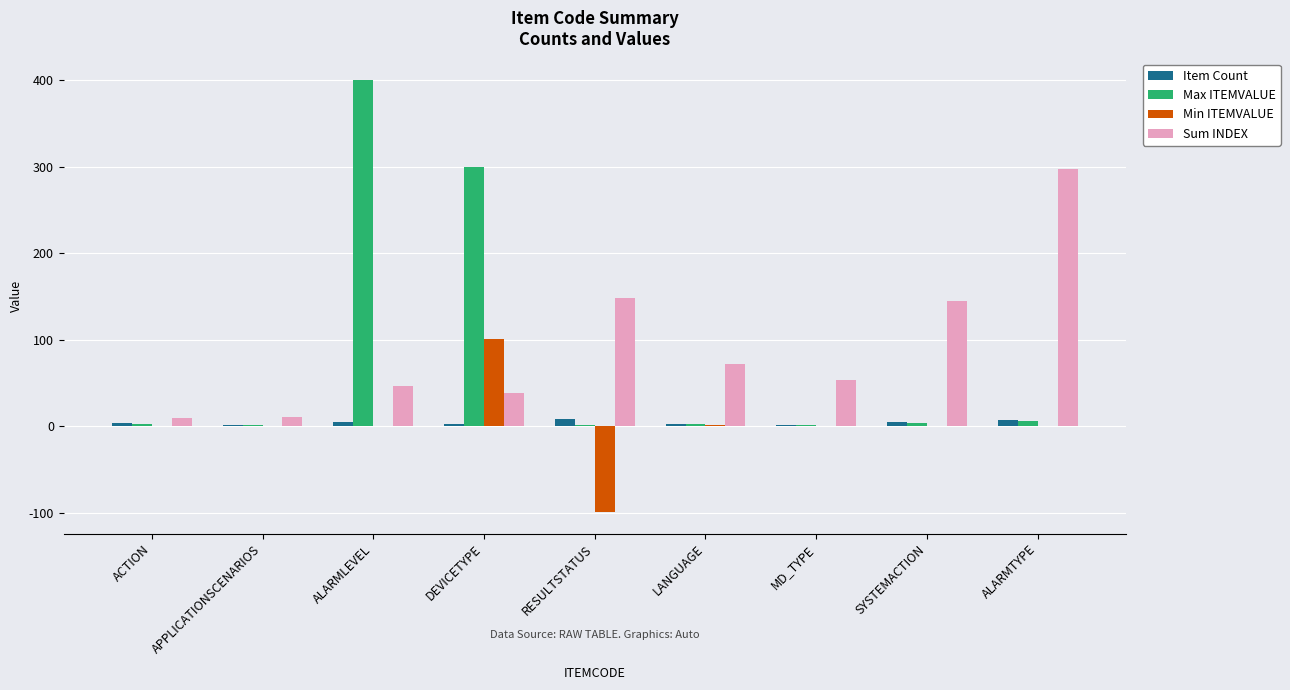

Where does the Sum INDEX series first go above 53?

RESULTSTATUS